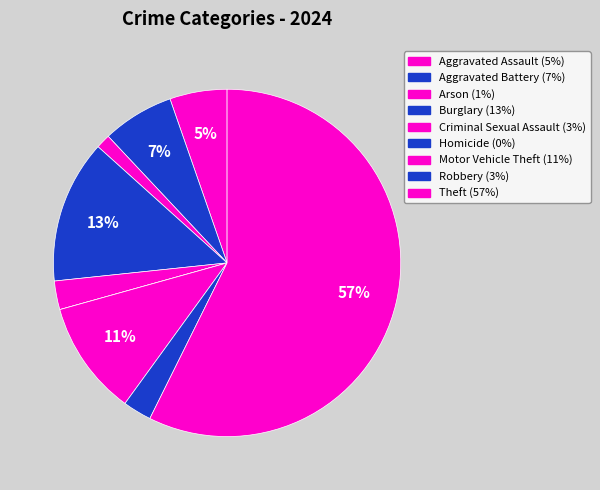

Which slice represents more than half of the pie?

Theft